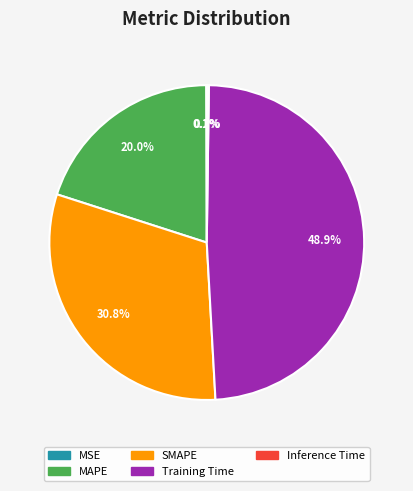

Does MAPE account for over 50% of the chart?

No